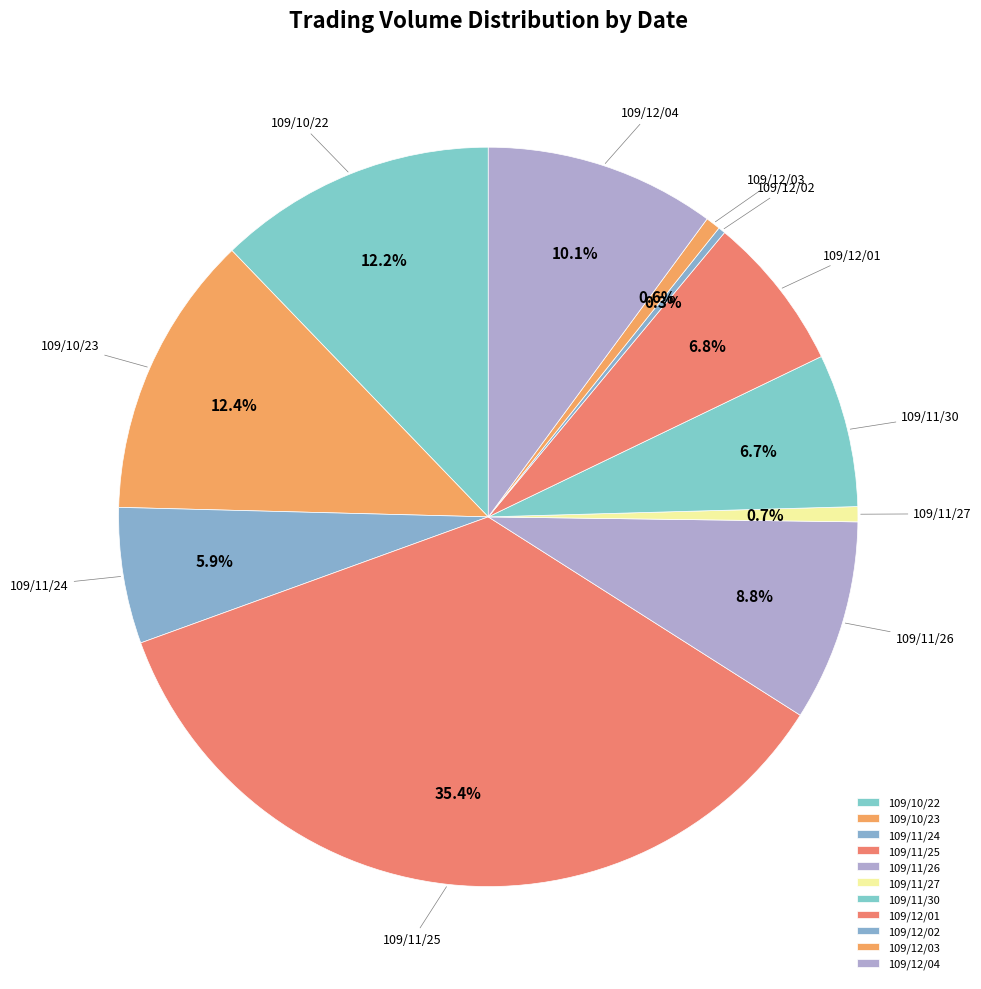

The 109/12/01 slice represents 1% of the pie. True or false?

False